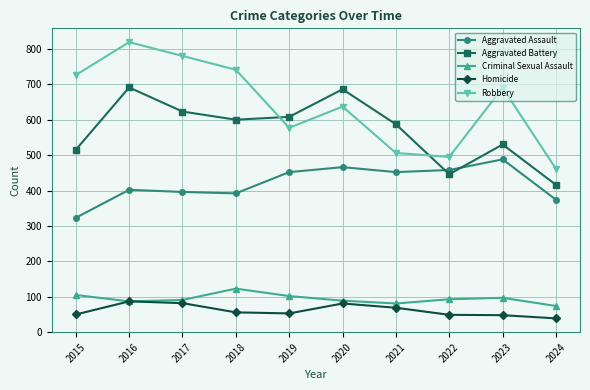

What value does the Robbery series have at 2020, to the nearest 5?

635